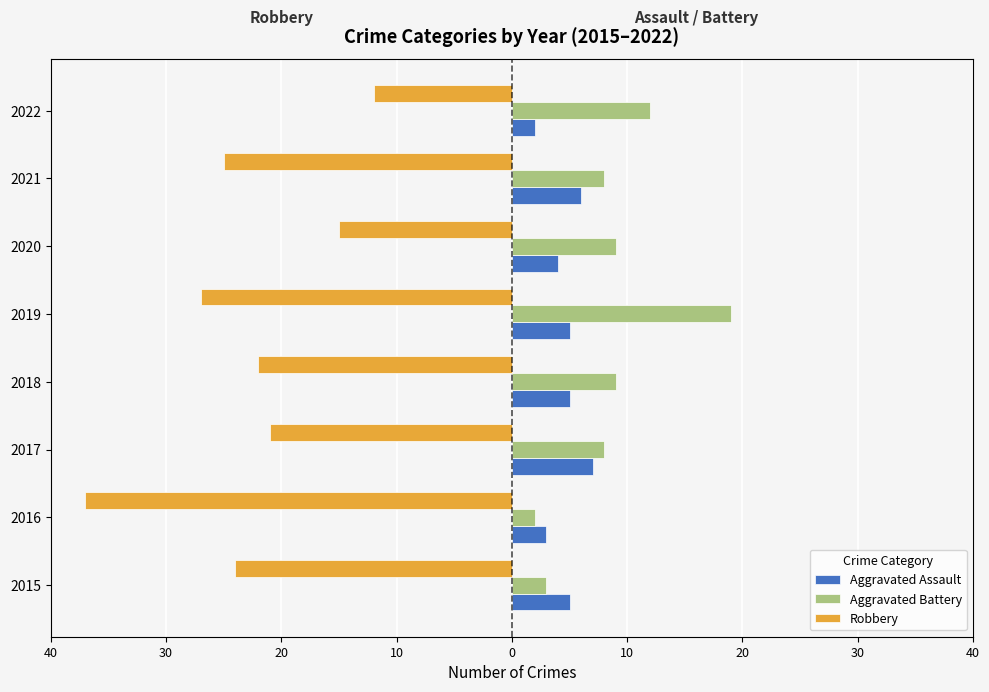

Reading right to left, extract all data points from this chart.

Aggravated Assault: 2	6	4	5	5	7	3	5
Aggravated Battery: 12	8	9	19	9	8	2	3
Robbery: -12	-25	-15	-27	-22	-21	-37	-24